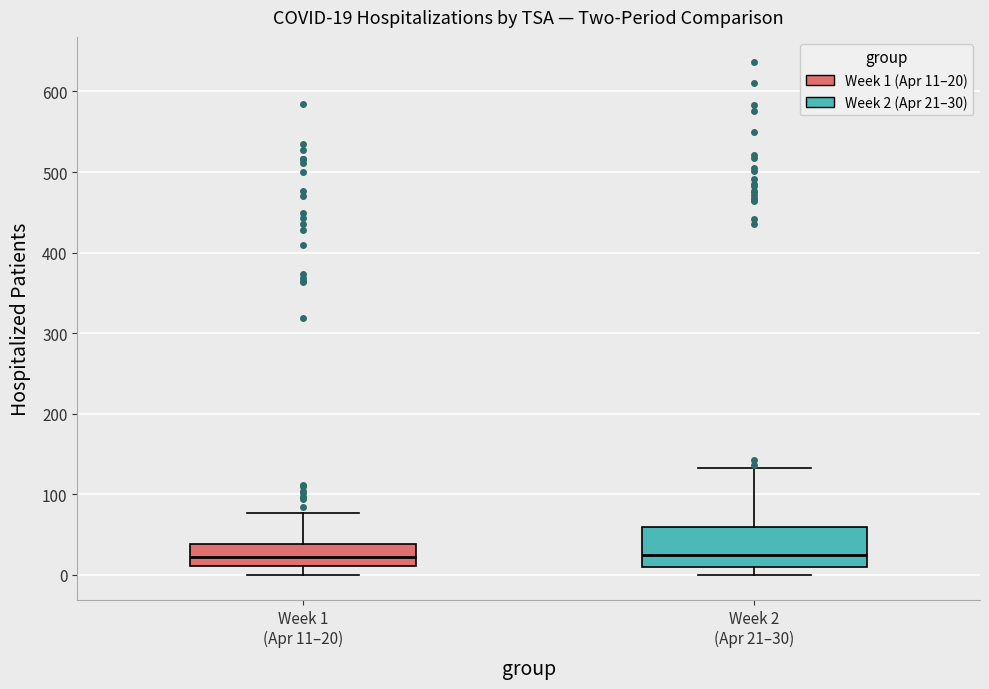

Comparing the boxes themselves (not the whiskers), which one is the tallest?

Week 2 (Apr 21–30)